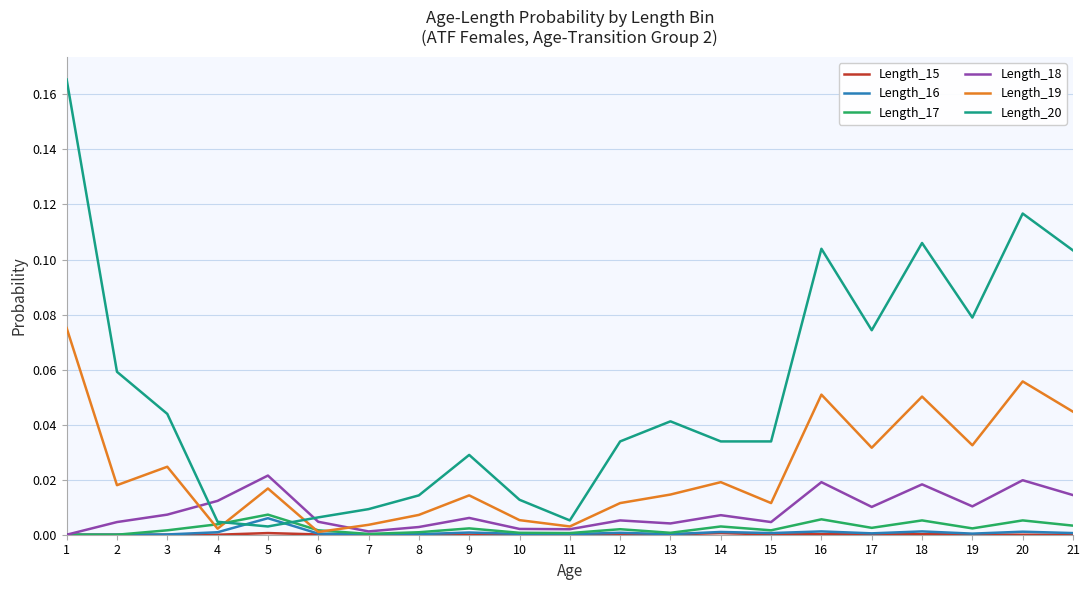

Which series has the widest spread of values?

Length_20